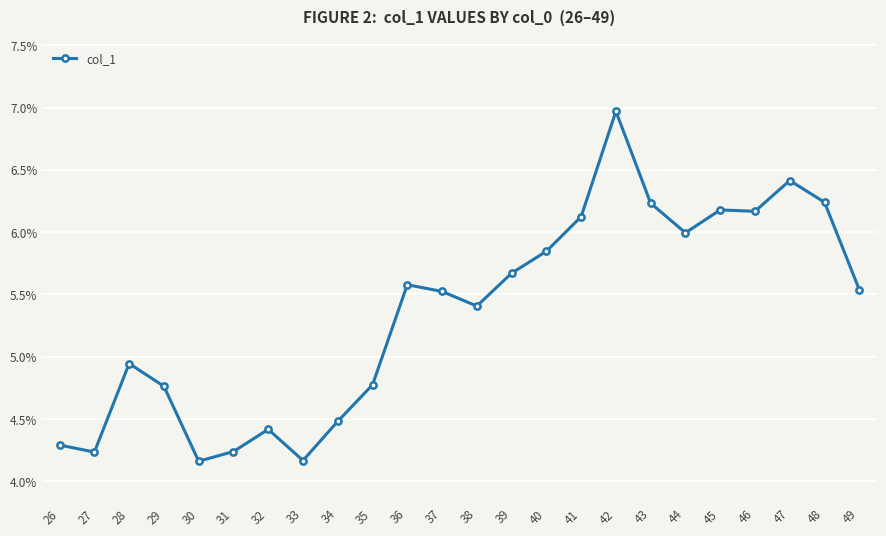

How many categories are shown in the chart?

24